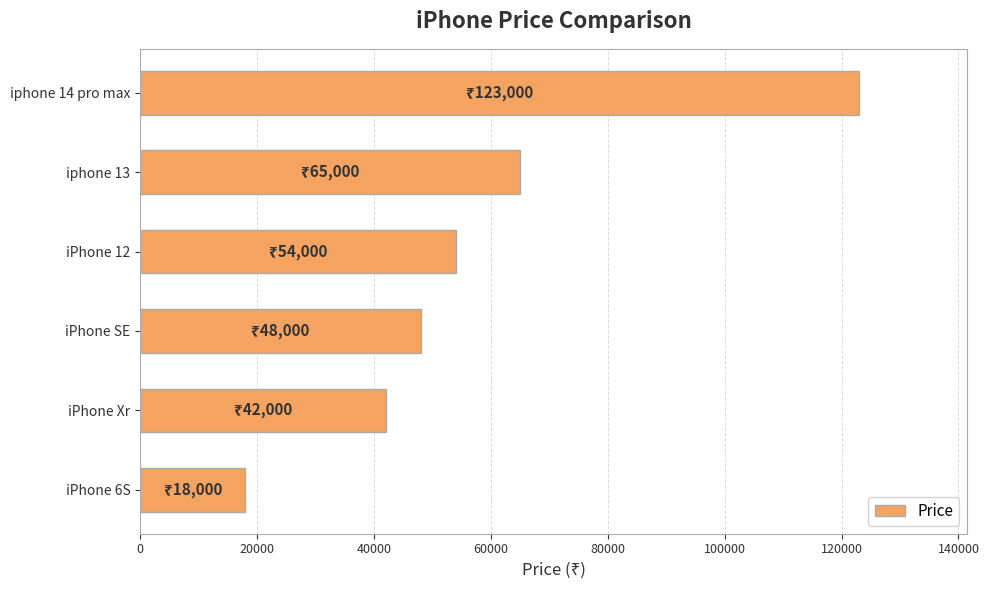

What is the change in value from iPhone SE to iPhone Xr?

-6000